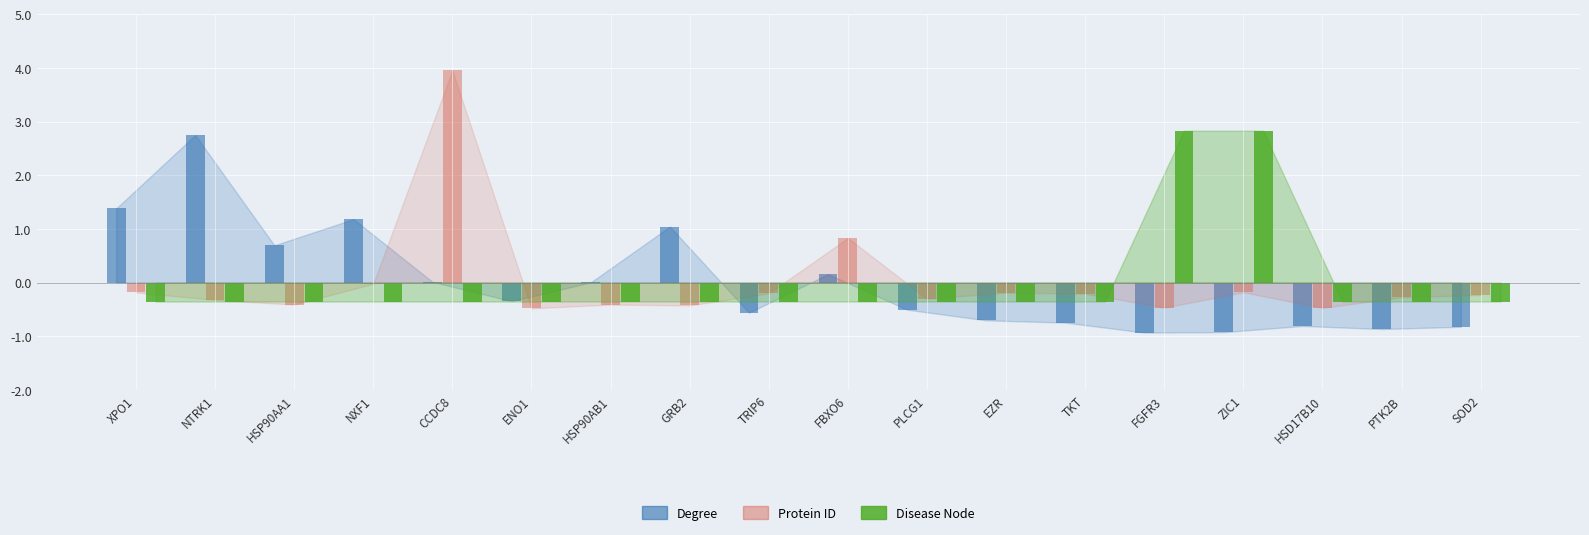

At which category is the sum across all series the highest?

CCDC8